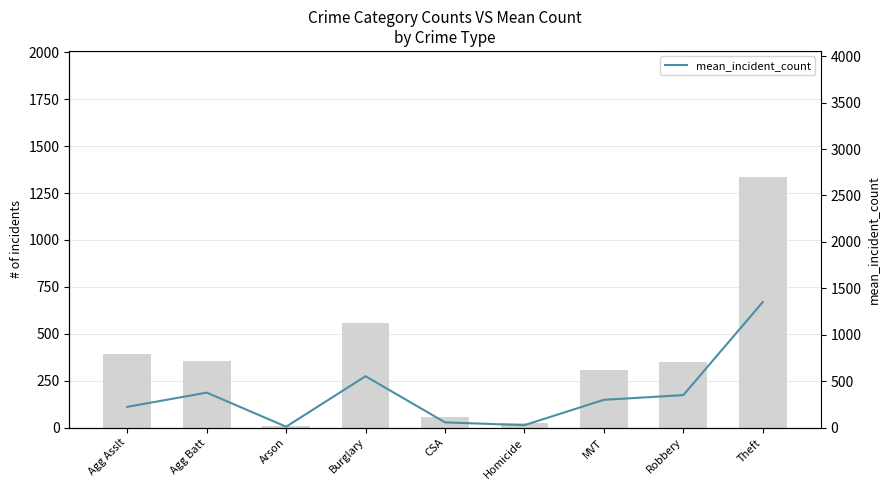

How many distinct data groups are displayed?

2